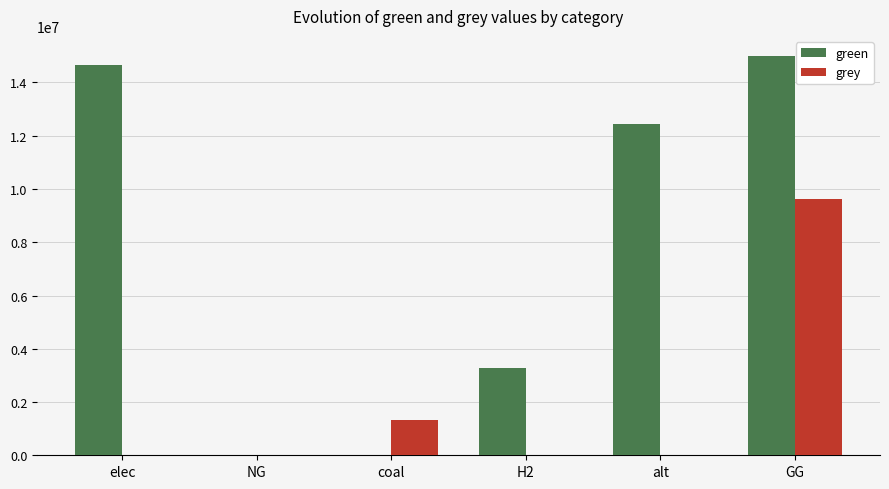

What is the total value across all series at GG?

24606307.8